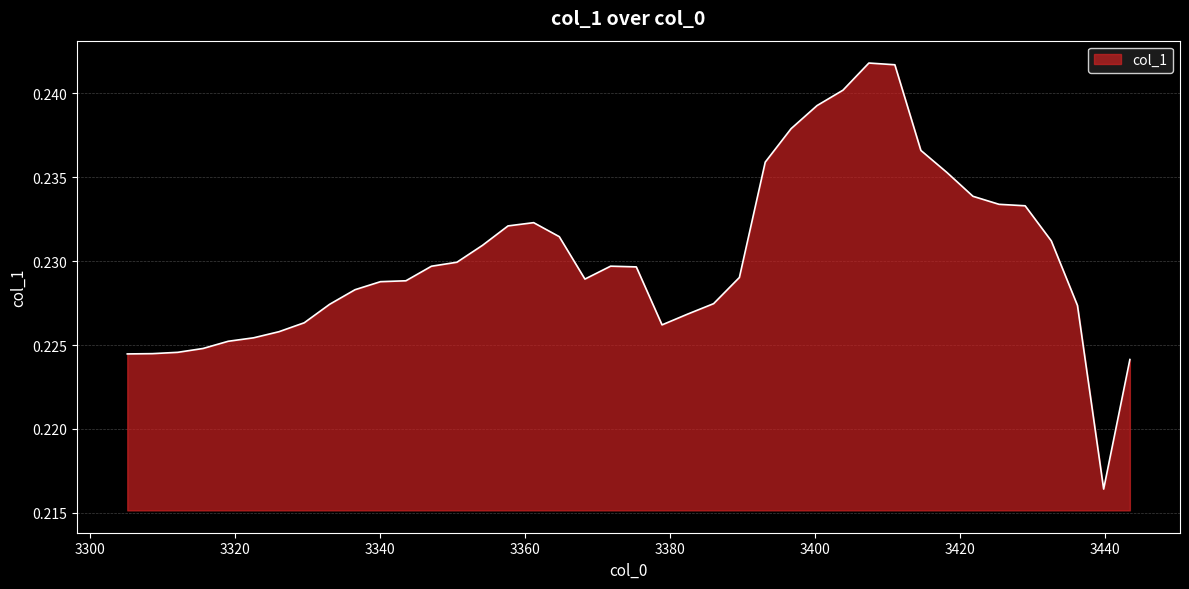

How many lines are shown in the chart?

1